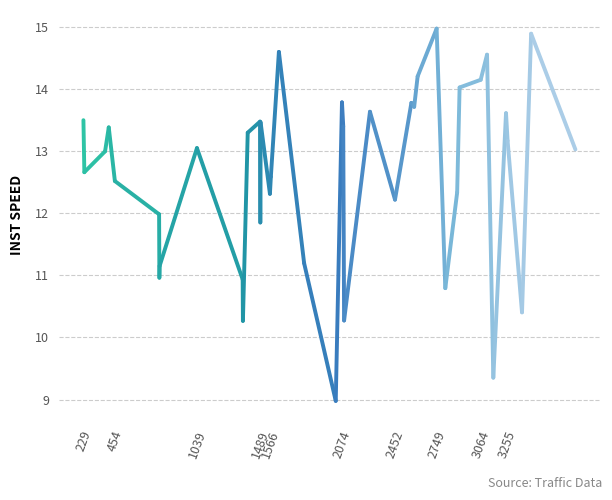

What is the sum of the values at 454 and 229?

26.2